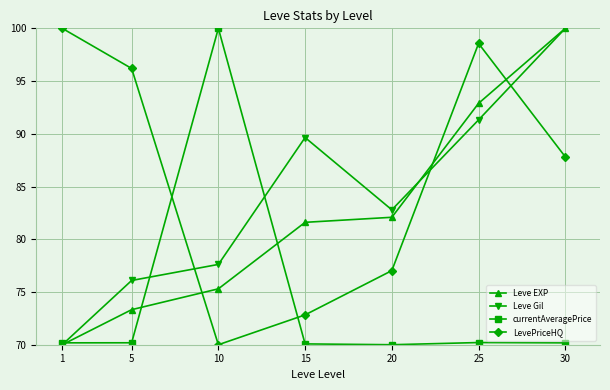

At which label is Leve EXP closest to 85?

20